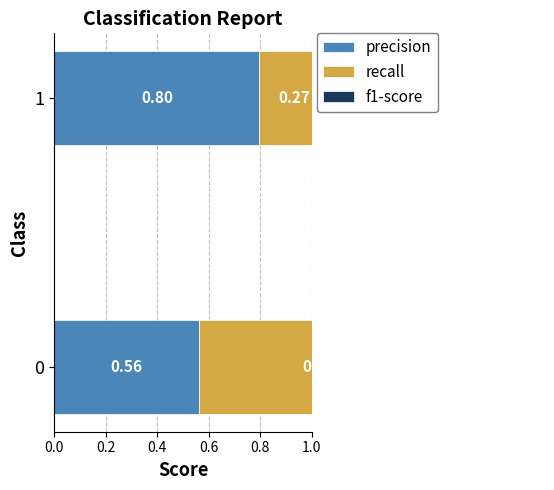

Reading left to right, extract all data points from this chart.

precision: 0.6	0.8
recall: 0.9	0.3
f1-score: 0.7	0.4